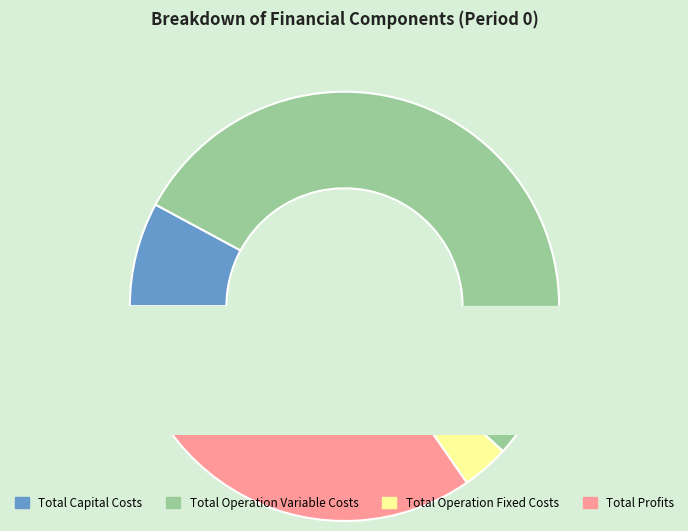

What percentage is NOT represented by Total Operation Fixed Costs?

96.4%